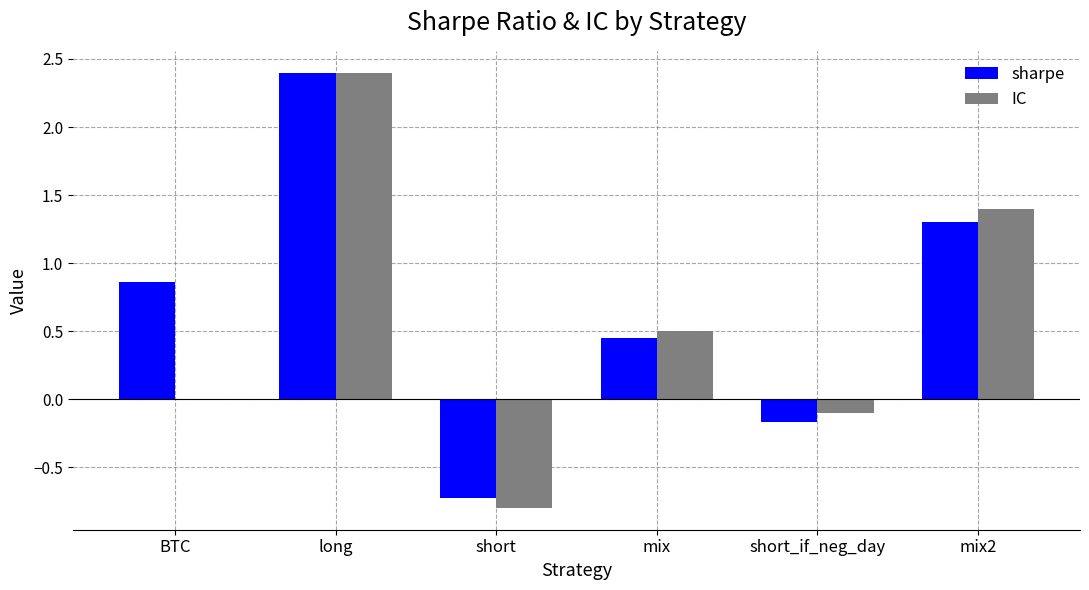

What is the sum of all IC values?

3.4